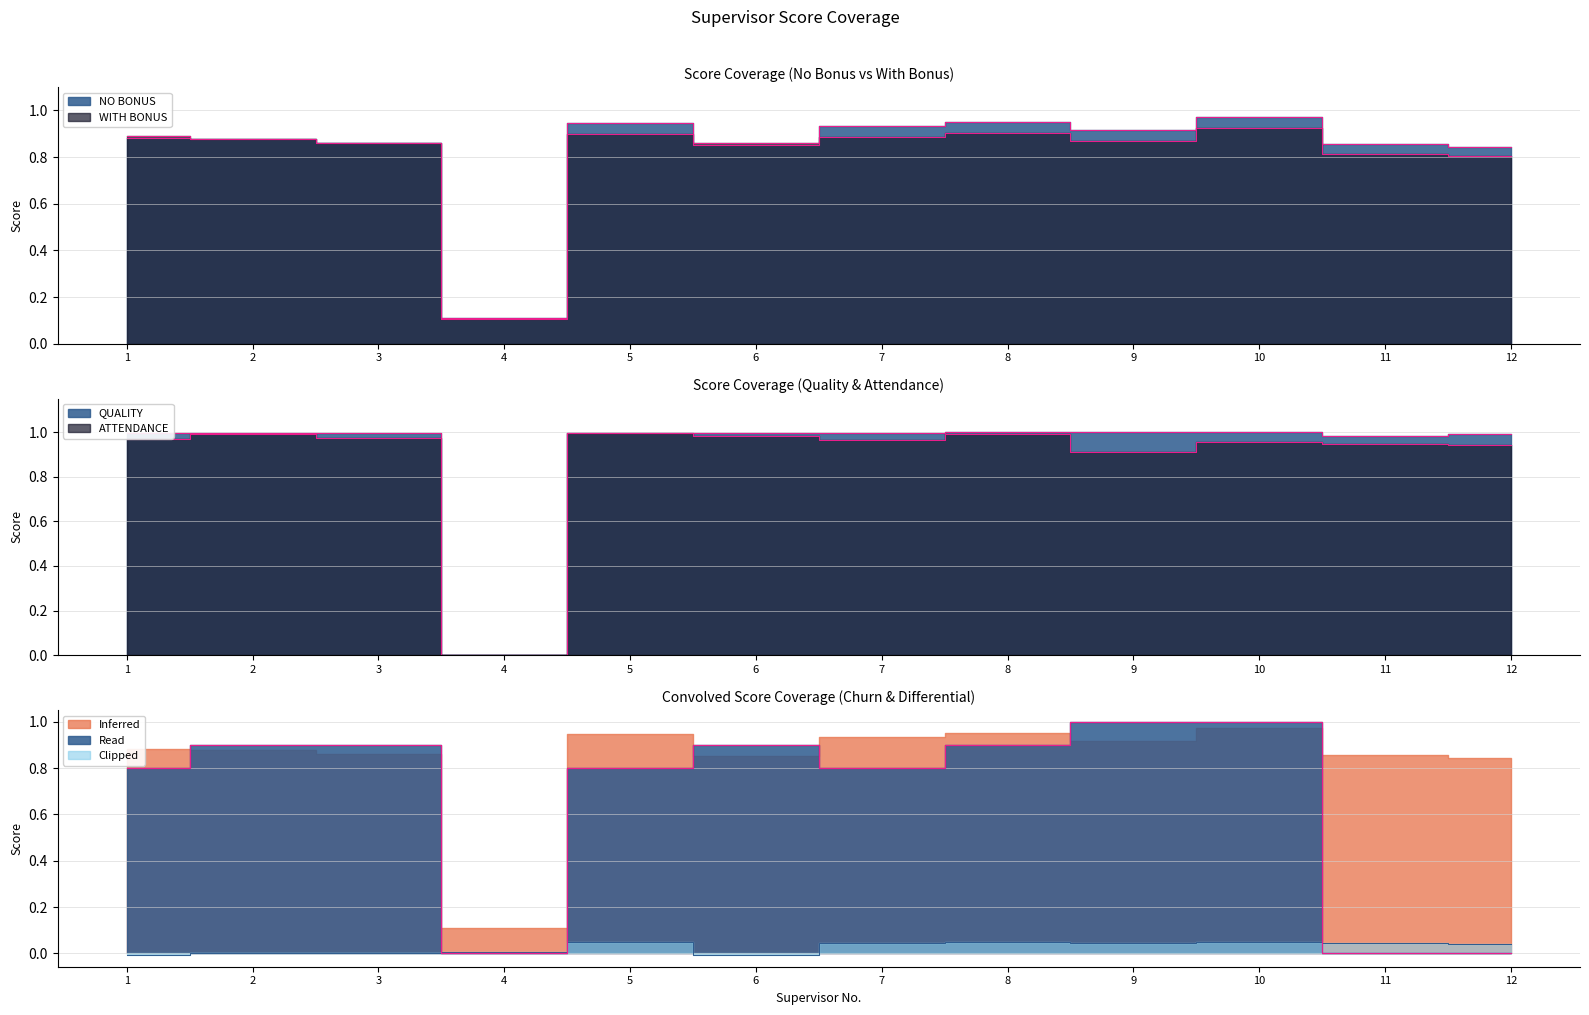

What value does the NO BONUS series have at 1?

0.9